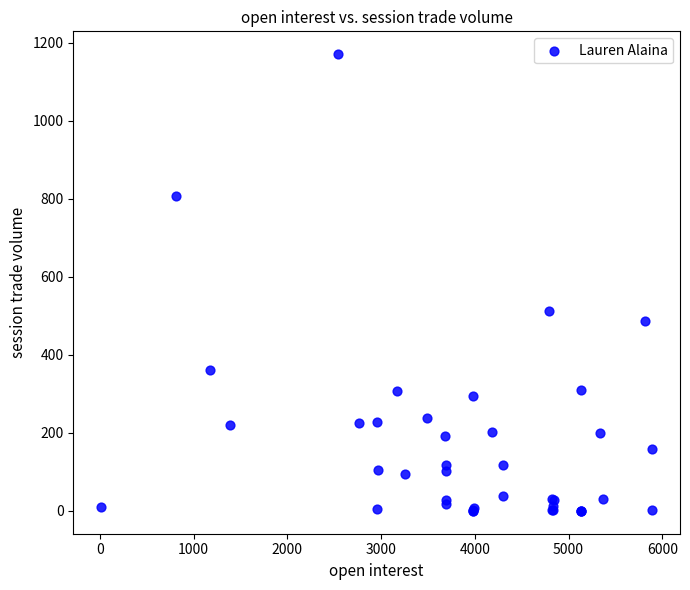

What Y value in the scatter plot is closest to 585?

512